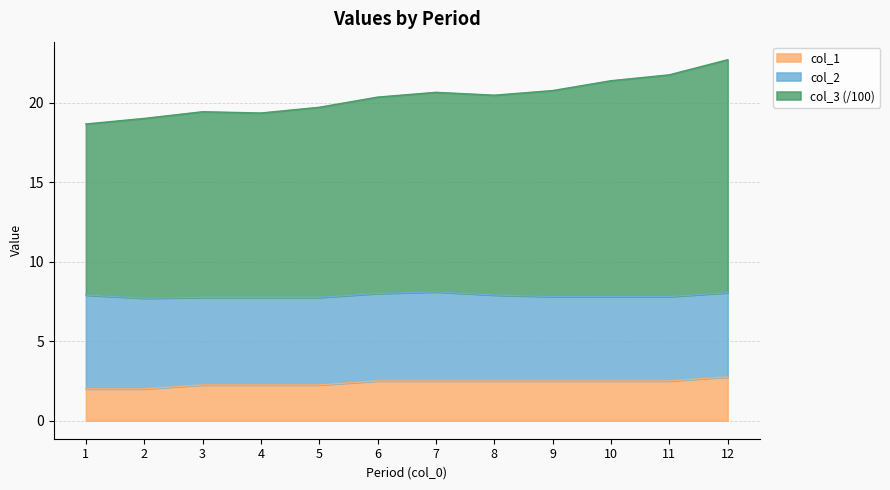

Which series has the largest total across all categories?

col_3